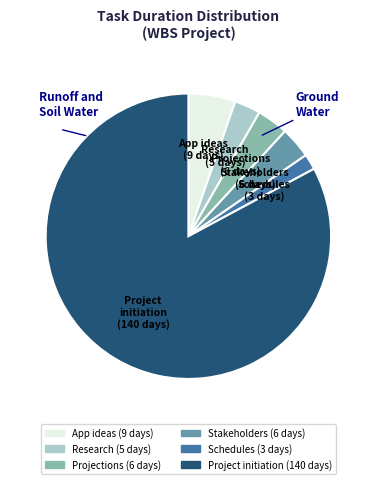

What is the majority slice?

Project initiation